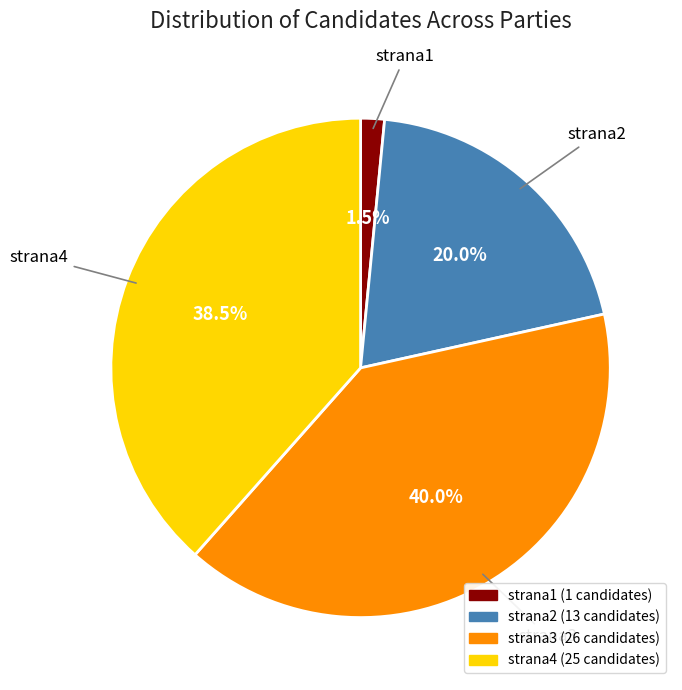

What is the total percentage of strana3 and strana4?

78.5%